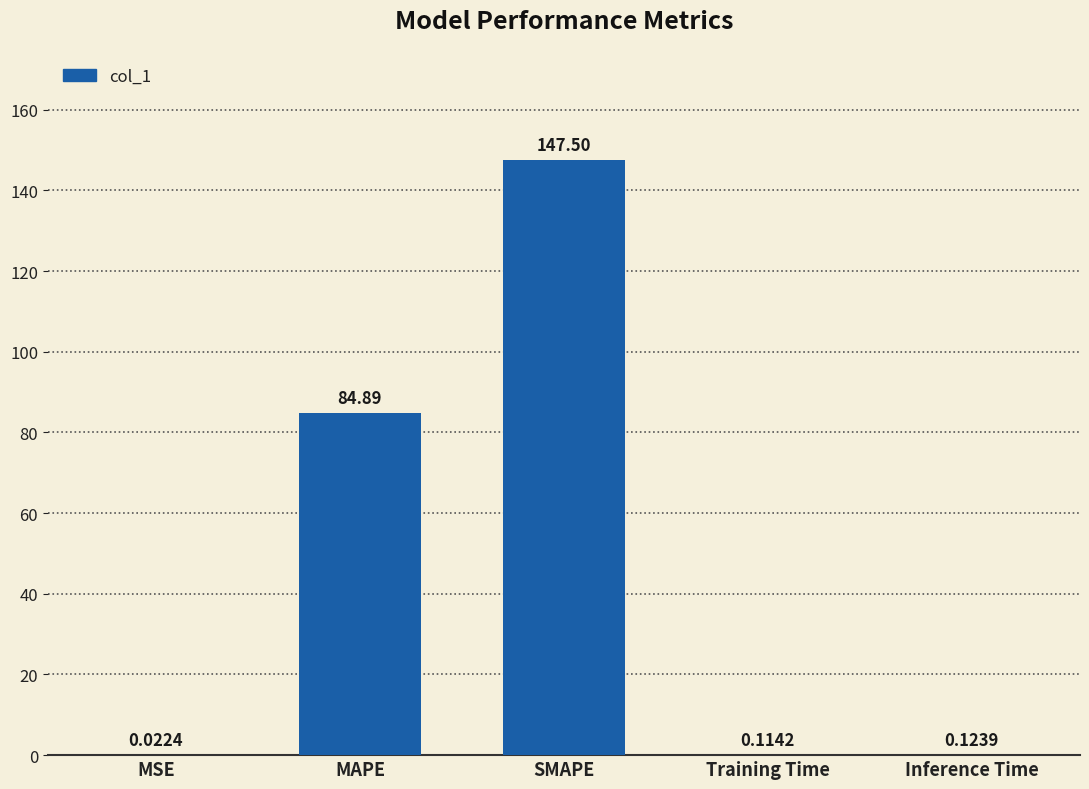

What is the average value?

46.5